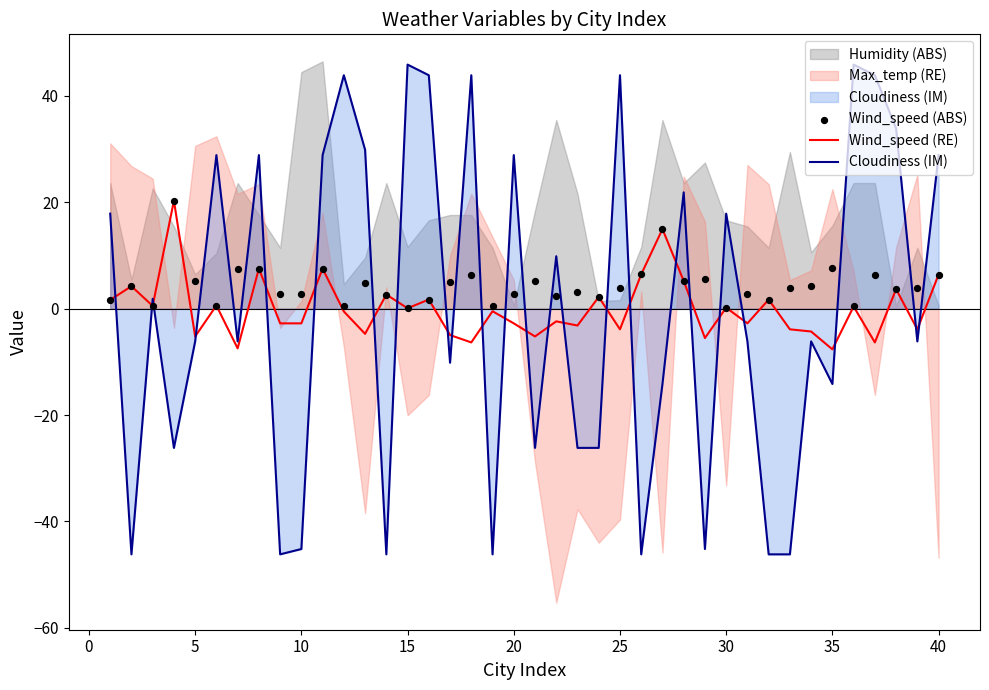

Which series contains the highest Y value?

Cloudiness (IM)